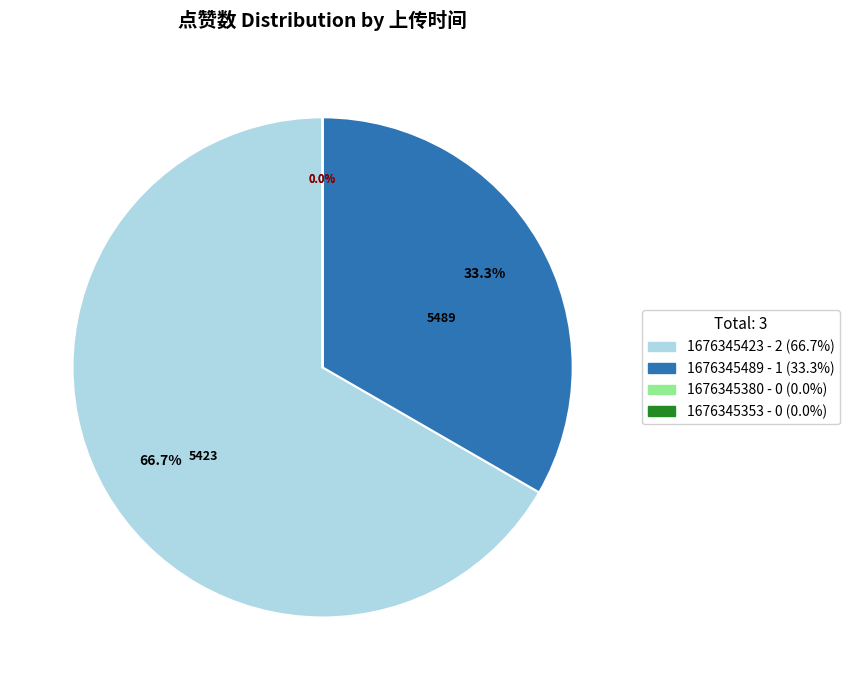

To the nearest percent, what is the difference between the 1676345380 and 1676345489 slice percentages?

33%